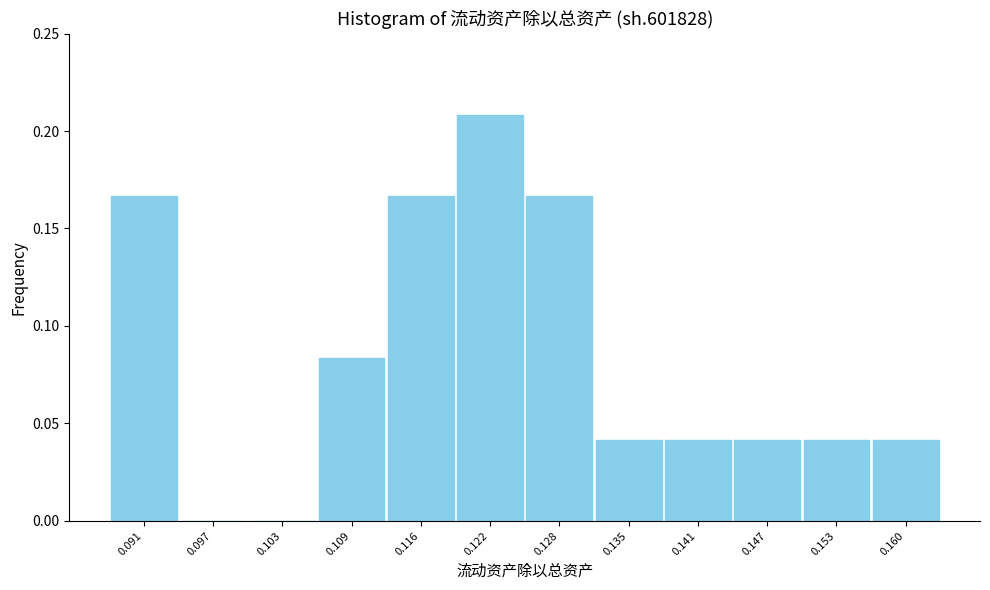

Reading left to right, list every bar in this chart as the range it spans on the x-axis followed by its height. Neither the bar edges nor the heights are printed on the chart, so give them approximately, as read against the axes.

0.088 to 0.094: 0.165
0.094 to 0.100: 0
0.100 to 0.106: 0
0.106 to 0.113: 0.085
0.113 to 0.119: 0.165
0.119 to 0.125: 0.210
0.125 to 0.131: 0.165
0.131 to 0.138: 0.040
0.138 to 0.144: 0.040
0.144 to 0.150: 0.040
0.150 to 0.157: 0.040
0.157 to 0.163: 0.040